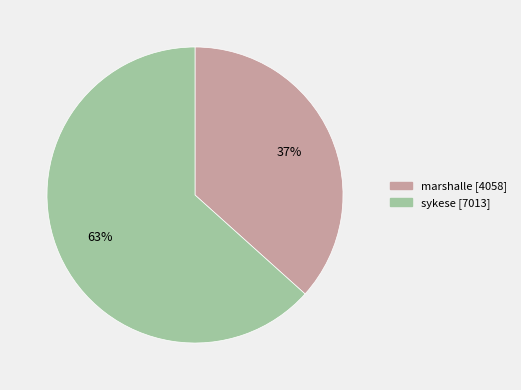

Approximately how many times larger is the value at sykese compared to marshalle?

1.7